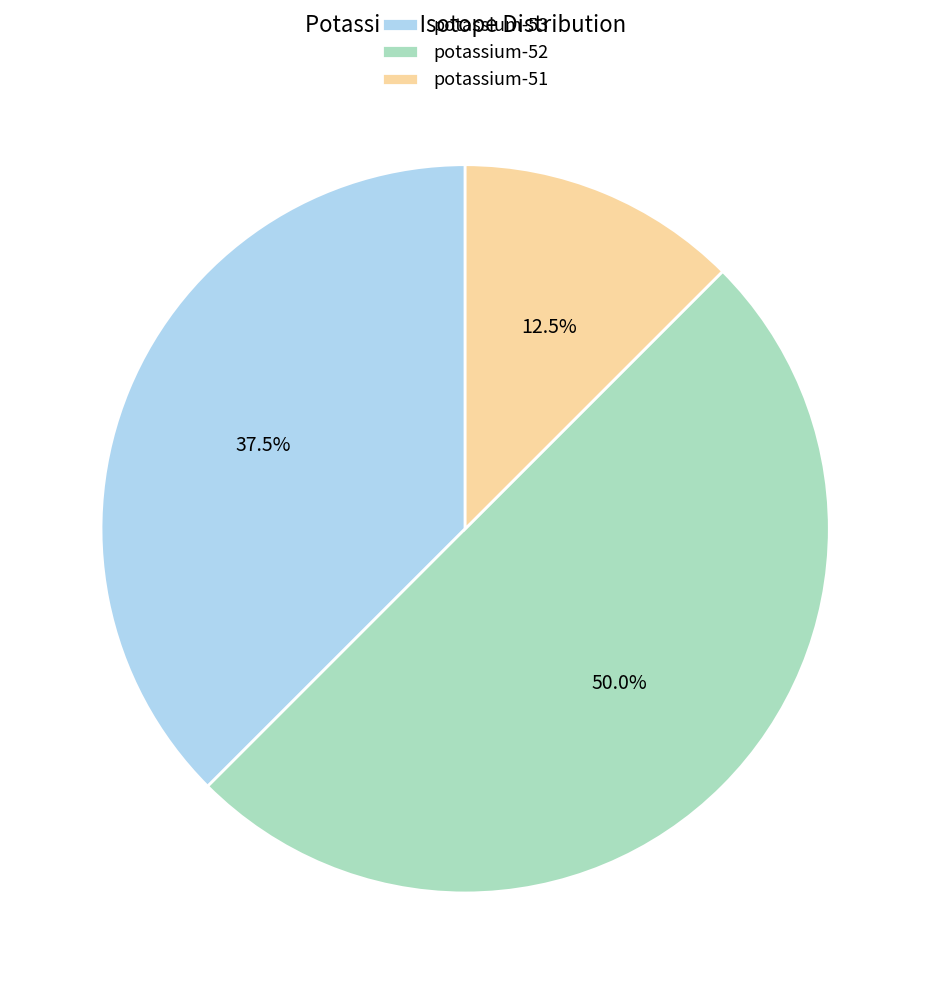

True or false: potassium-53 accounts for 24% of the total.

False